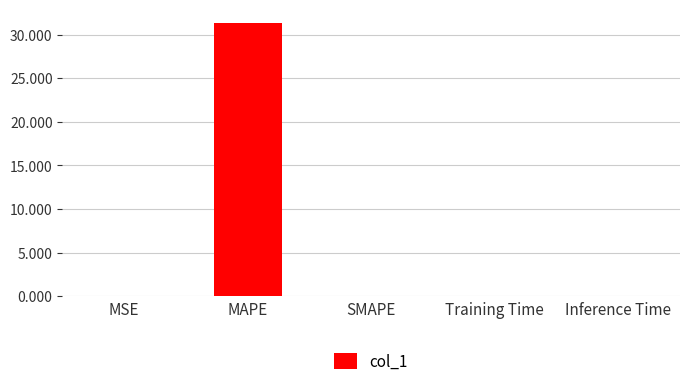

True or false: the data shows 0.0 at MSE.

True